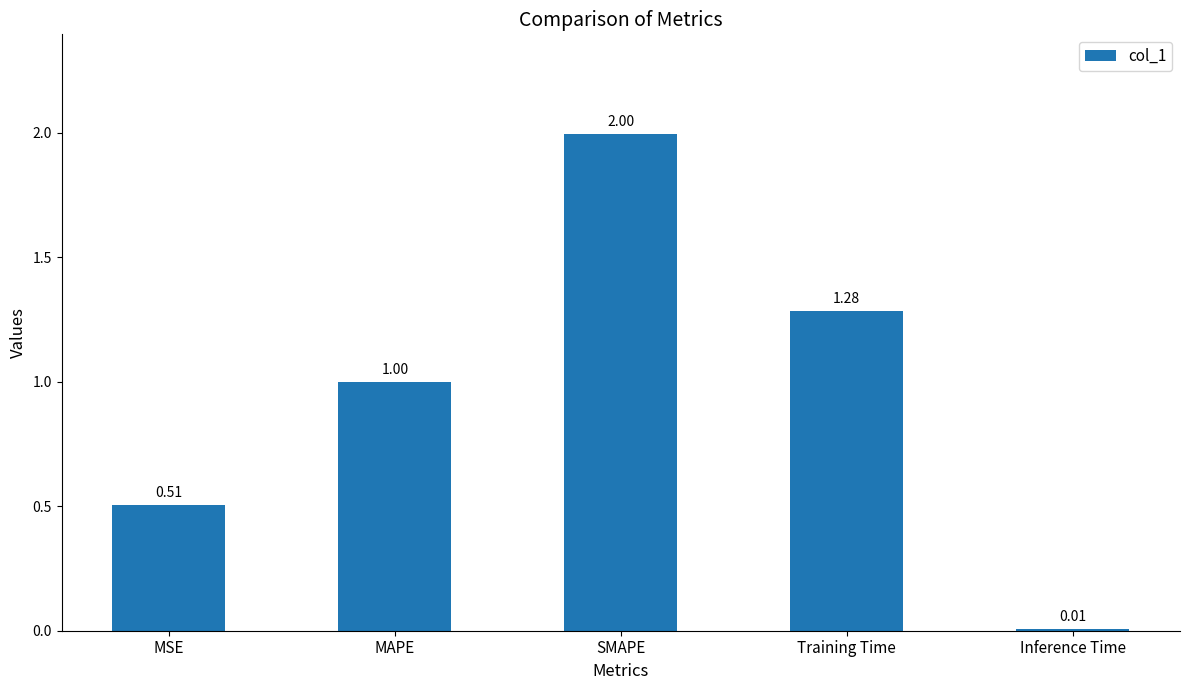

Rank the categories by value from lowest to highest.

Inference Time, MSE, MAPE, Training Time, SMAPE